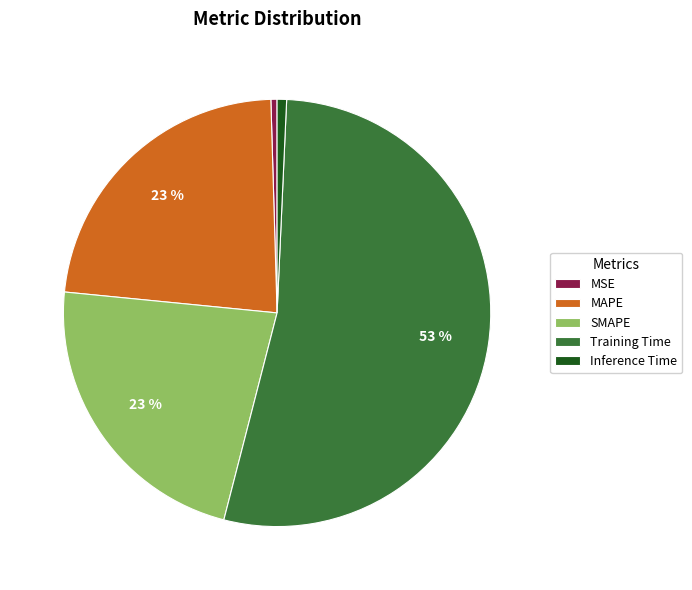

Combined, do MSE and Inference Time account for over 50%?

No